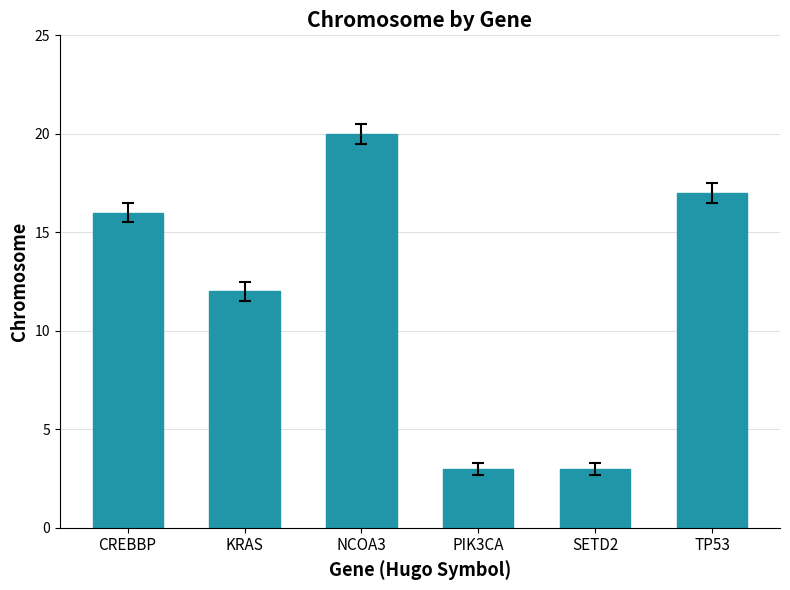

What is the label of the 1st bar from the left?

CREBBP